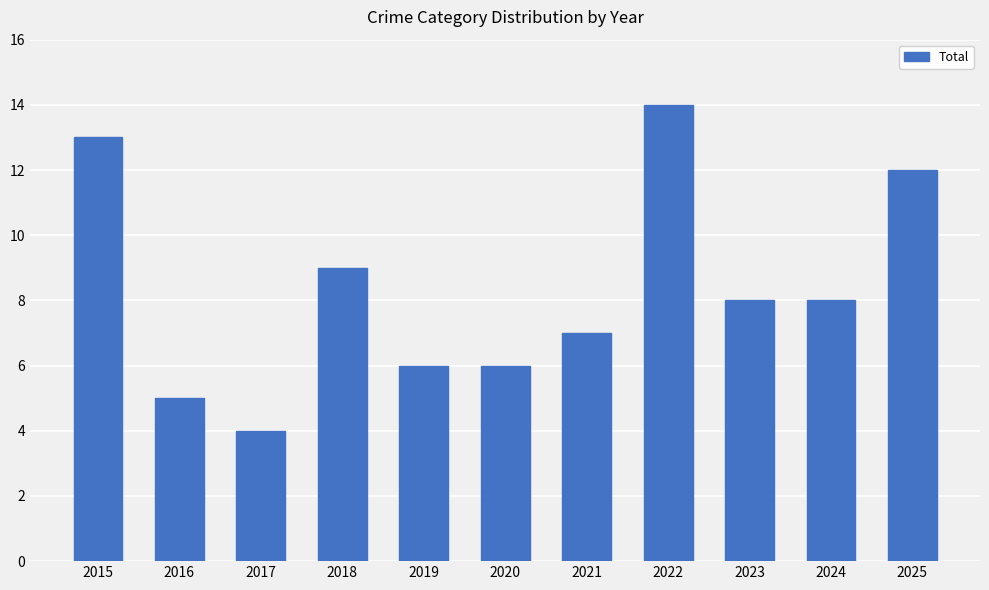

Which category has the highest value across all series?

2022